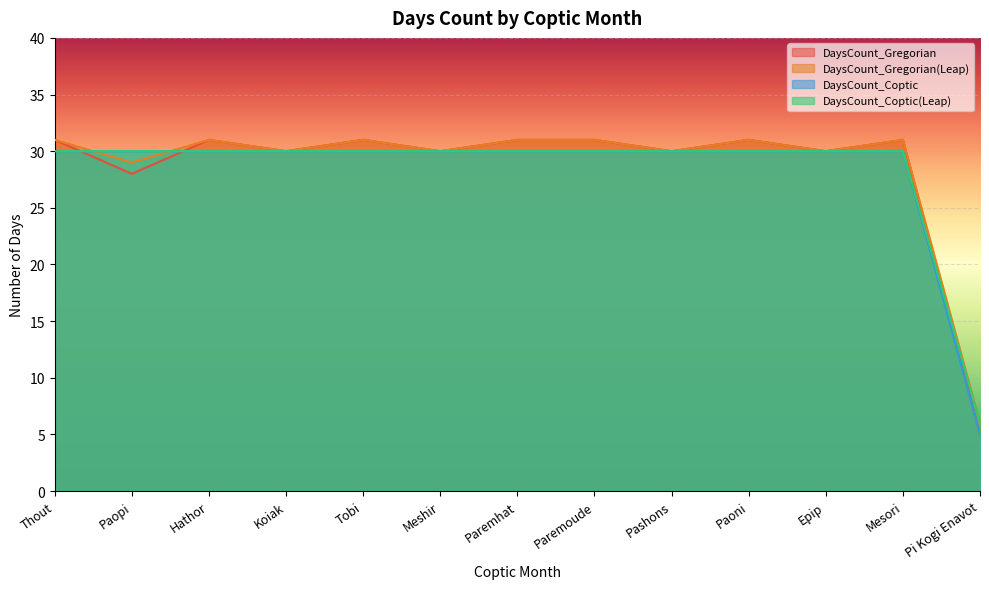

What is the total value across all series at Paoni?

122